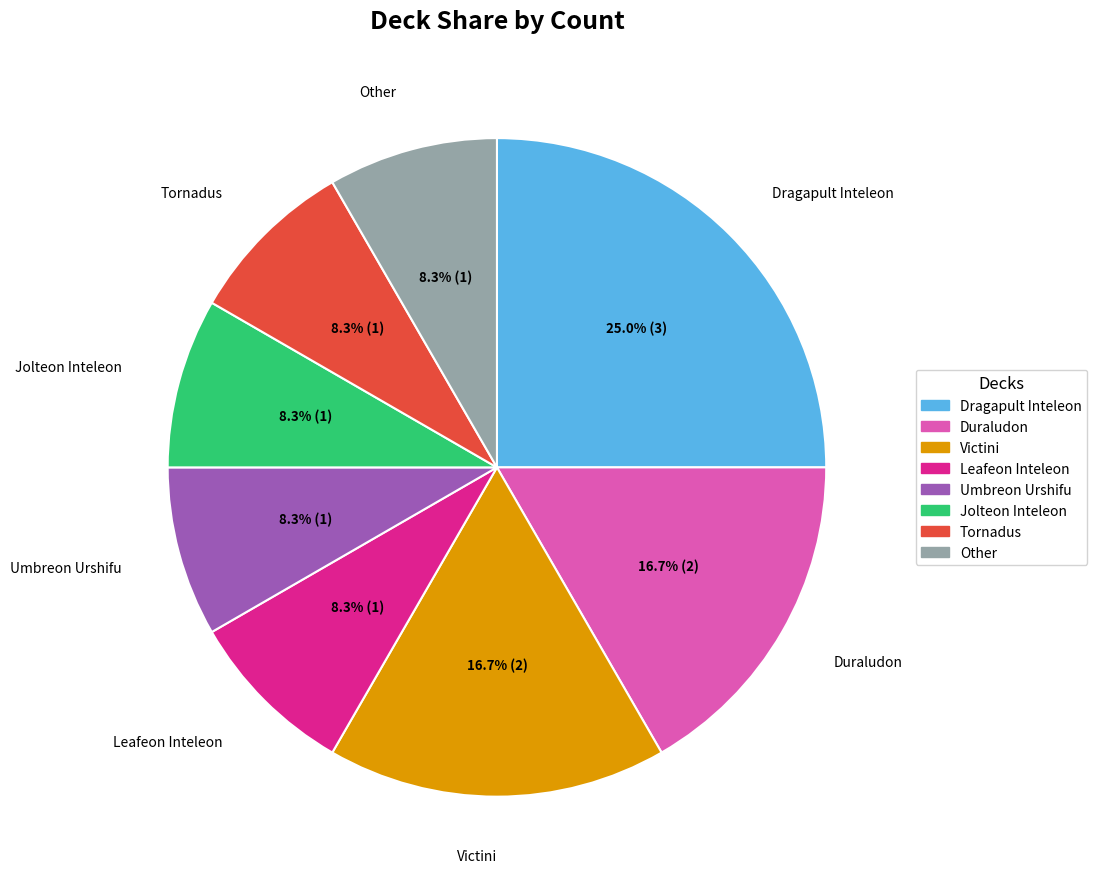

To the nearest percent, what is the difference between the Duraludon and Leafeon Inteleon slice percentages?

8%